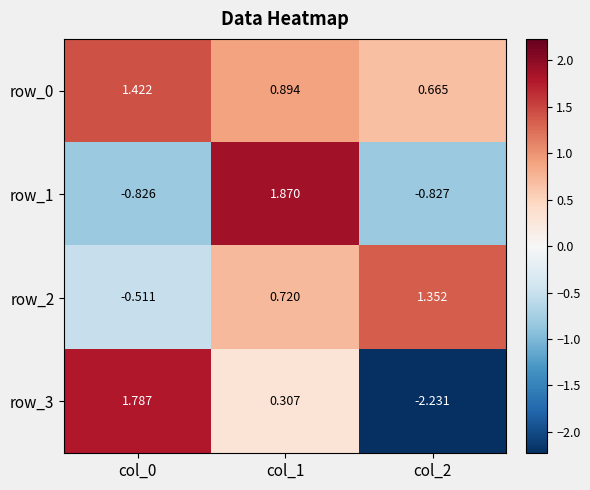

Reading left to right, extract all data points from this chart.

row_0: 1.4	0.9	0.7
row_1: -0.8	1.9	-0.8
row_2: -0.5	0.7	1.4
row_3: 1.8	0.3	-2.2